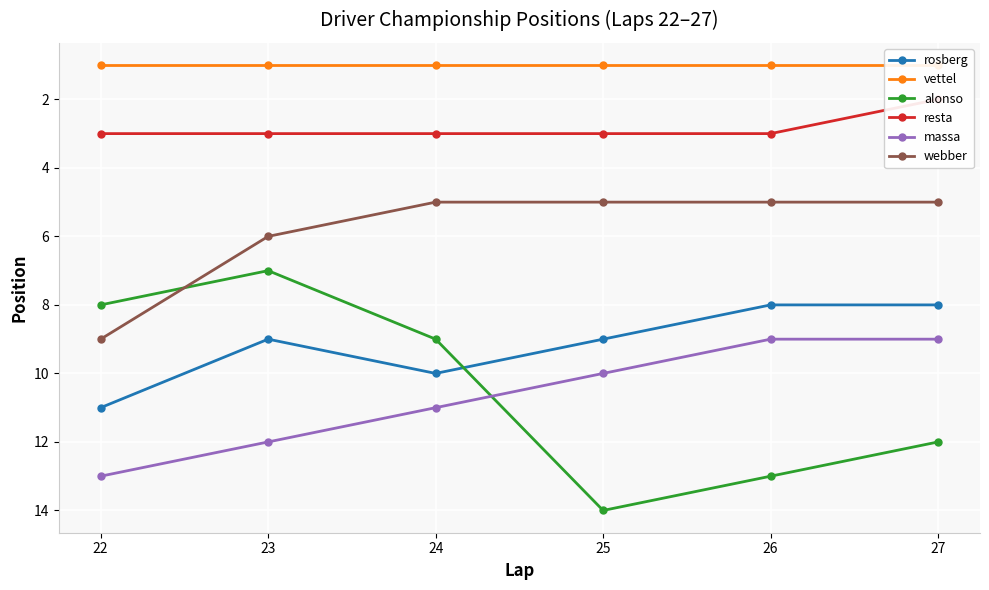

Where is the first local maximum for rosberg?

24